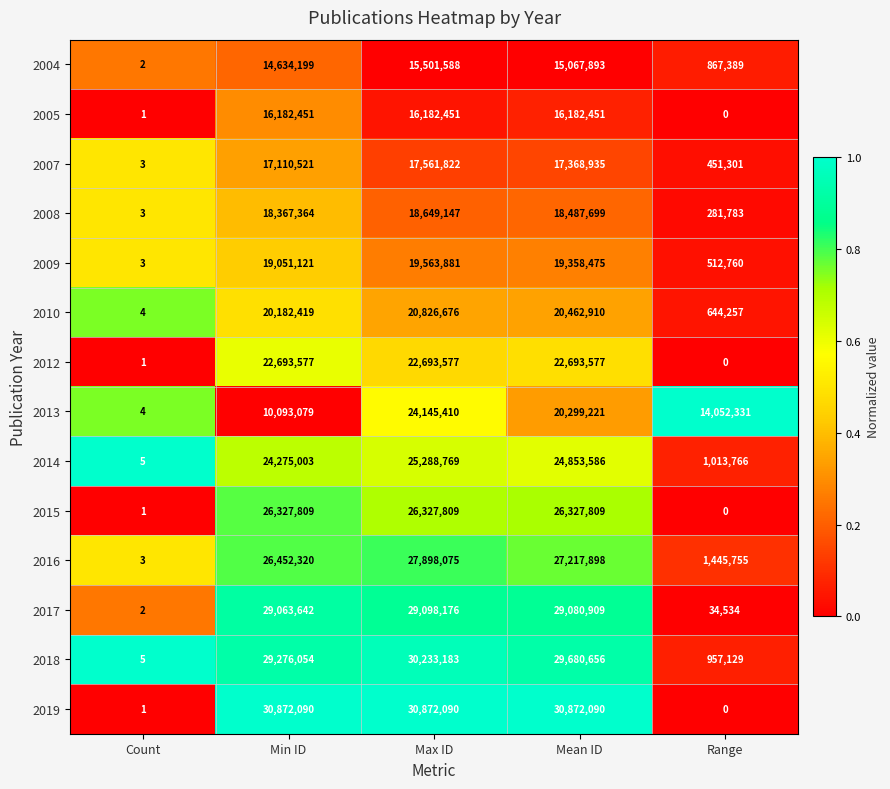

What is the total value across all series at Mean ID?

317954109